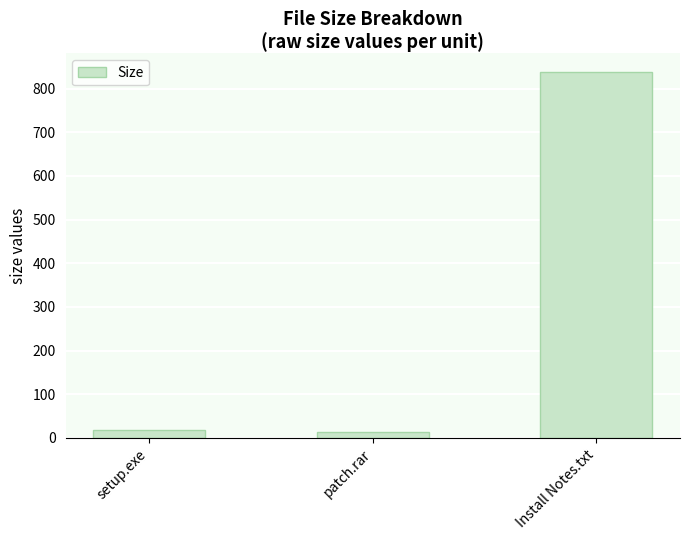

Is it true that the value at Install Notes.txt is 839.0?

True